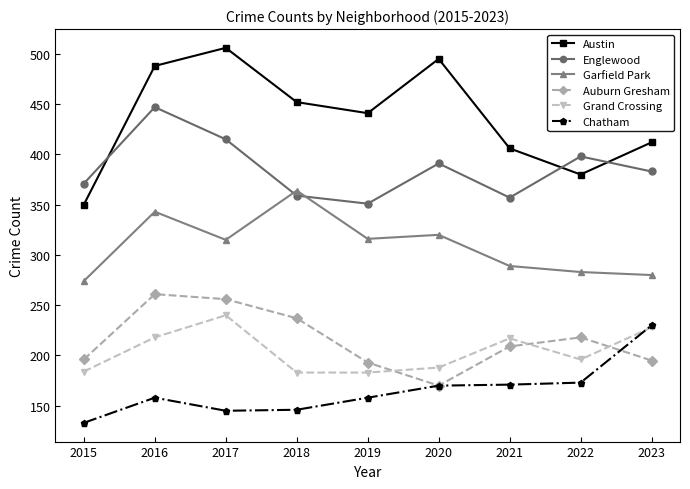

True or false: Englewood has more than 2 interior local peaks.

True